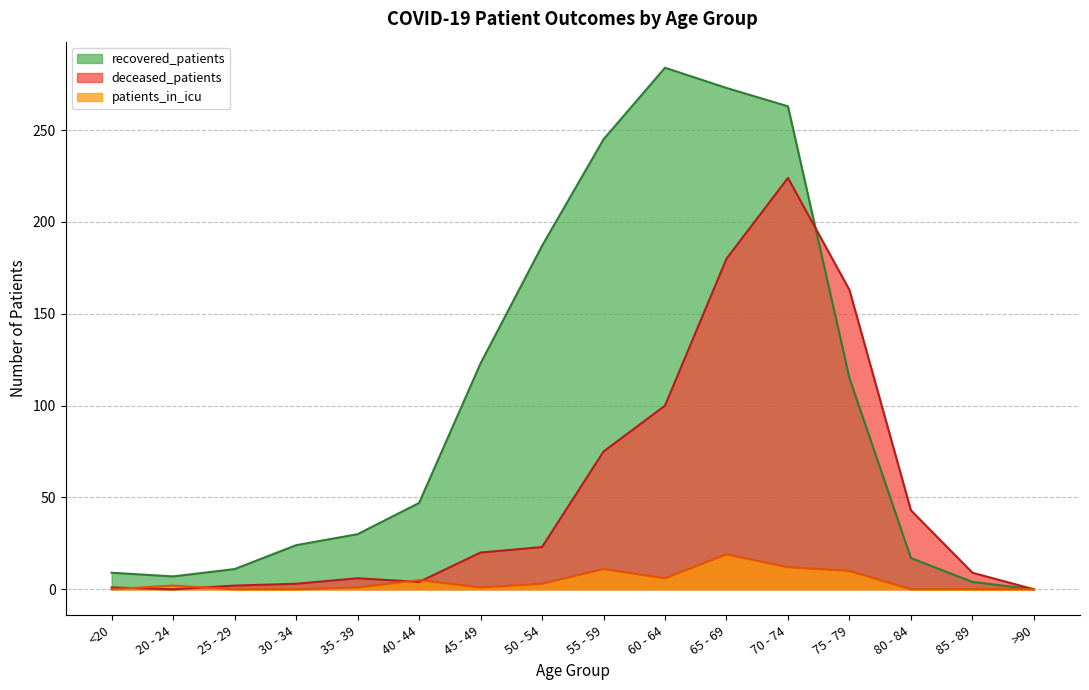

The value of deceased_patients at 20 - 24 is 0. True or false?

True